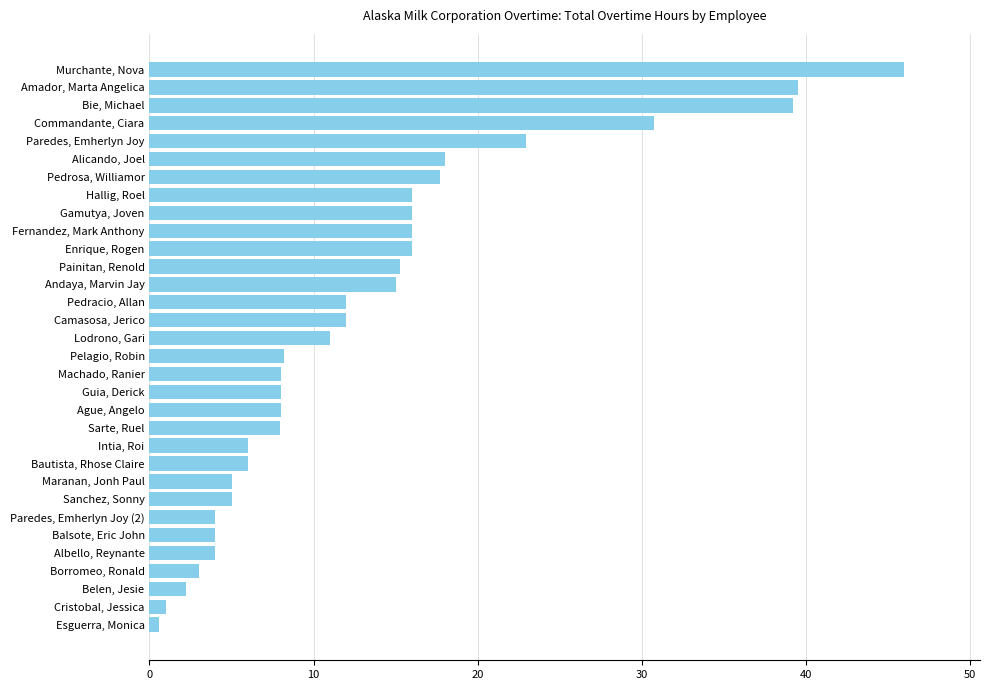

How many bars are there in total?

32